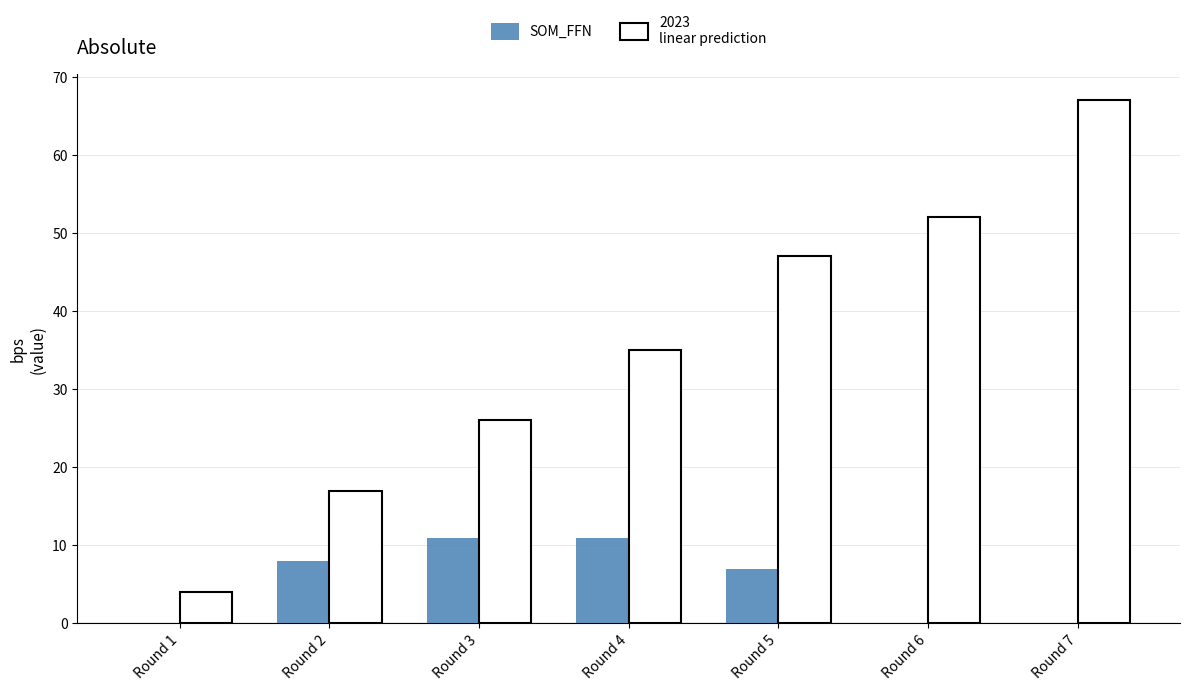

At which category is the sum across all series the highest?

Round 7